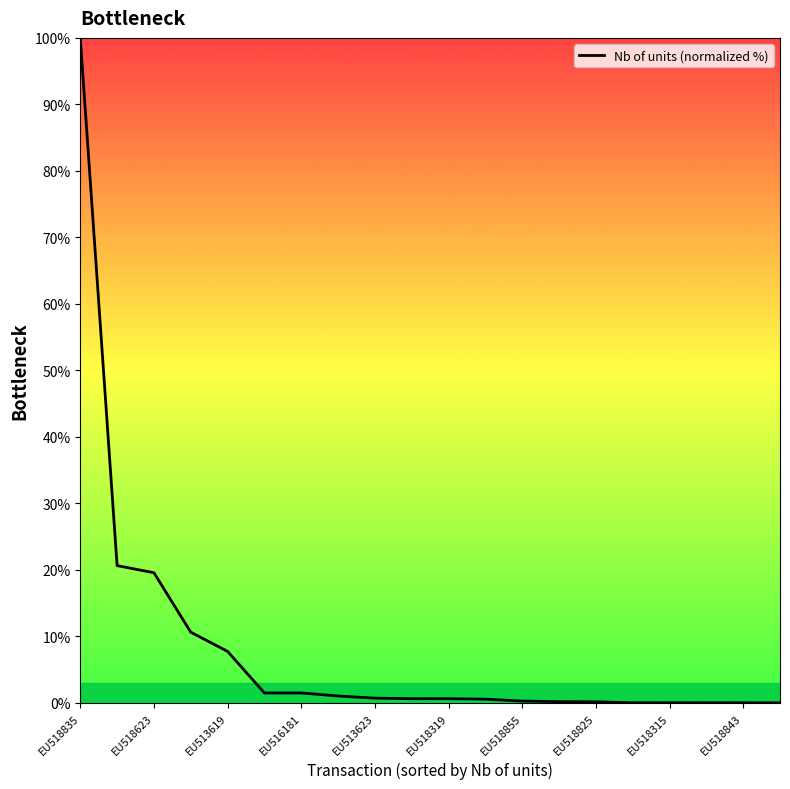

What is the maximum value shown in the chart?

100.0